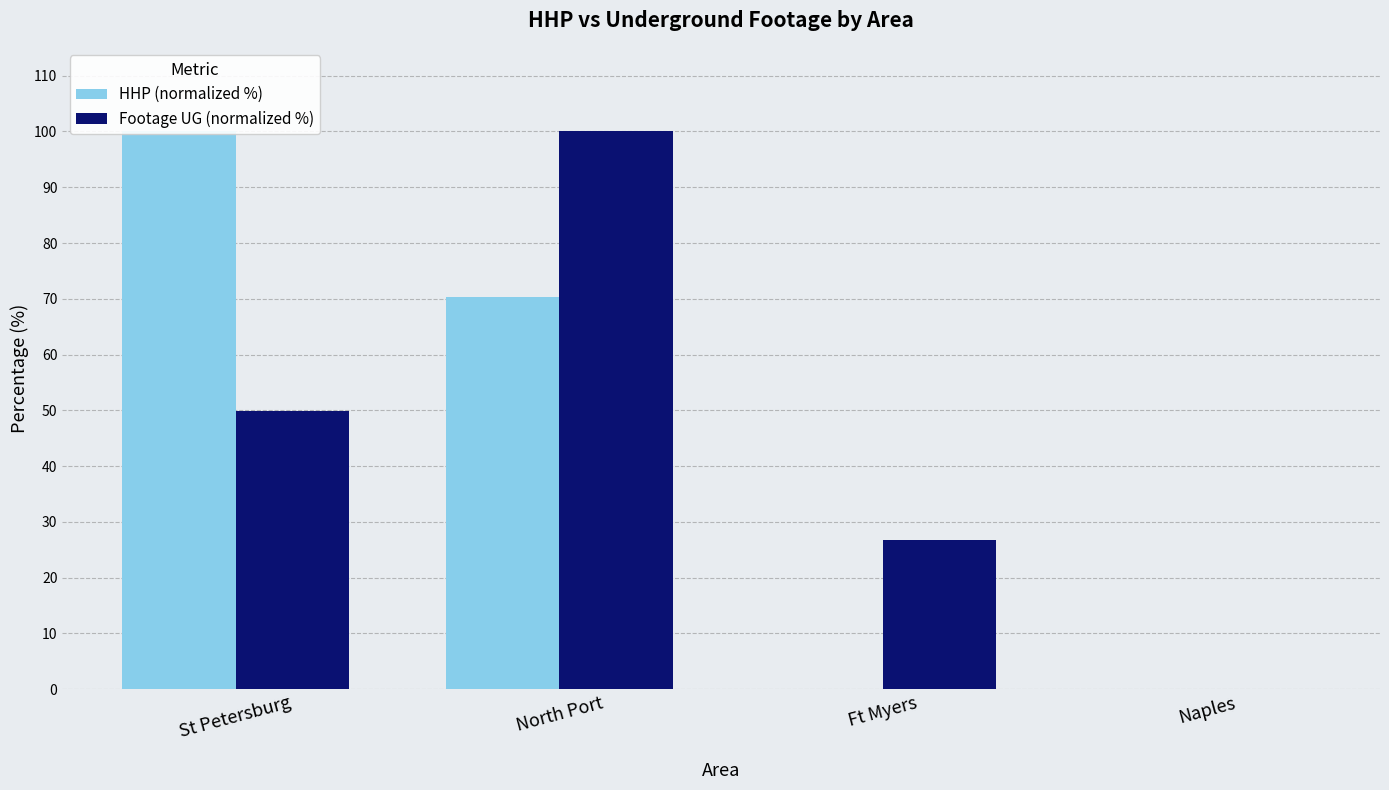

Reading left to right, list all the values displayed in this chart.

HHP (normalized %): St Petersburg=100.0	North Port=70.3	Ft Myers=0.0	Naples=0.0
Footage UG (normalized %): St Petersburg=49.8	North Port=100.0	Ft Myers=26.7	Naples=0.0